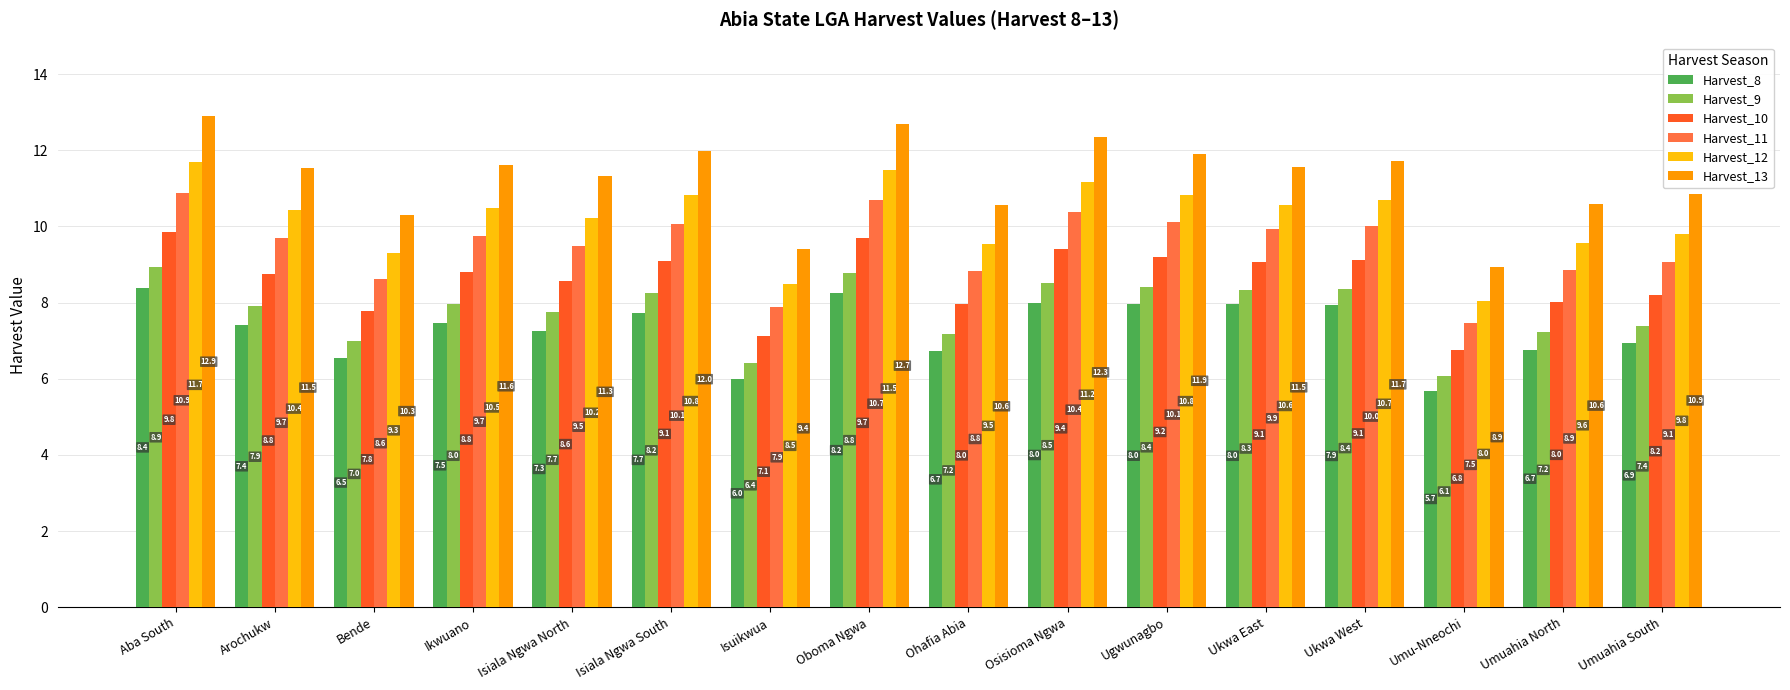

At which label does Harvest_9 reach its minimum?

Umu-Nneochi